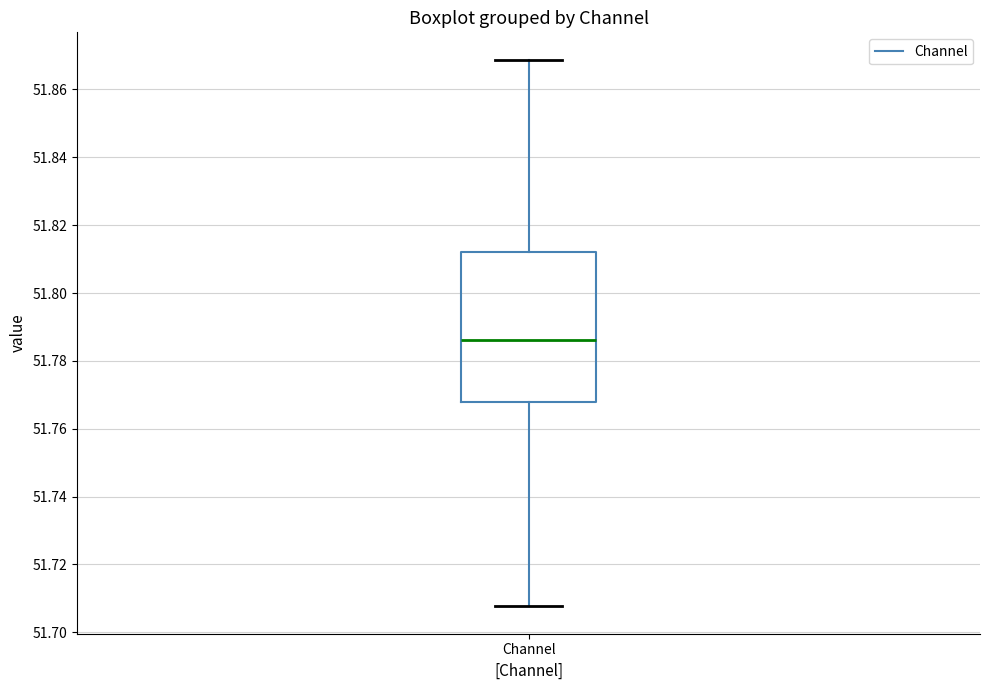

Read this box plot against the y-axis: the position of the median line, the range covered by the box, and the ends of both whiskers. The values are not printed on the chart, so give them approximately, as read against the axis.

median 51.786, box 51.768 to 51.812, whiskers 51.708 to 51.868